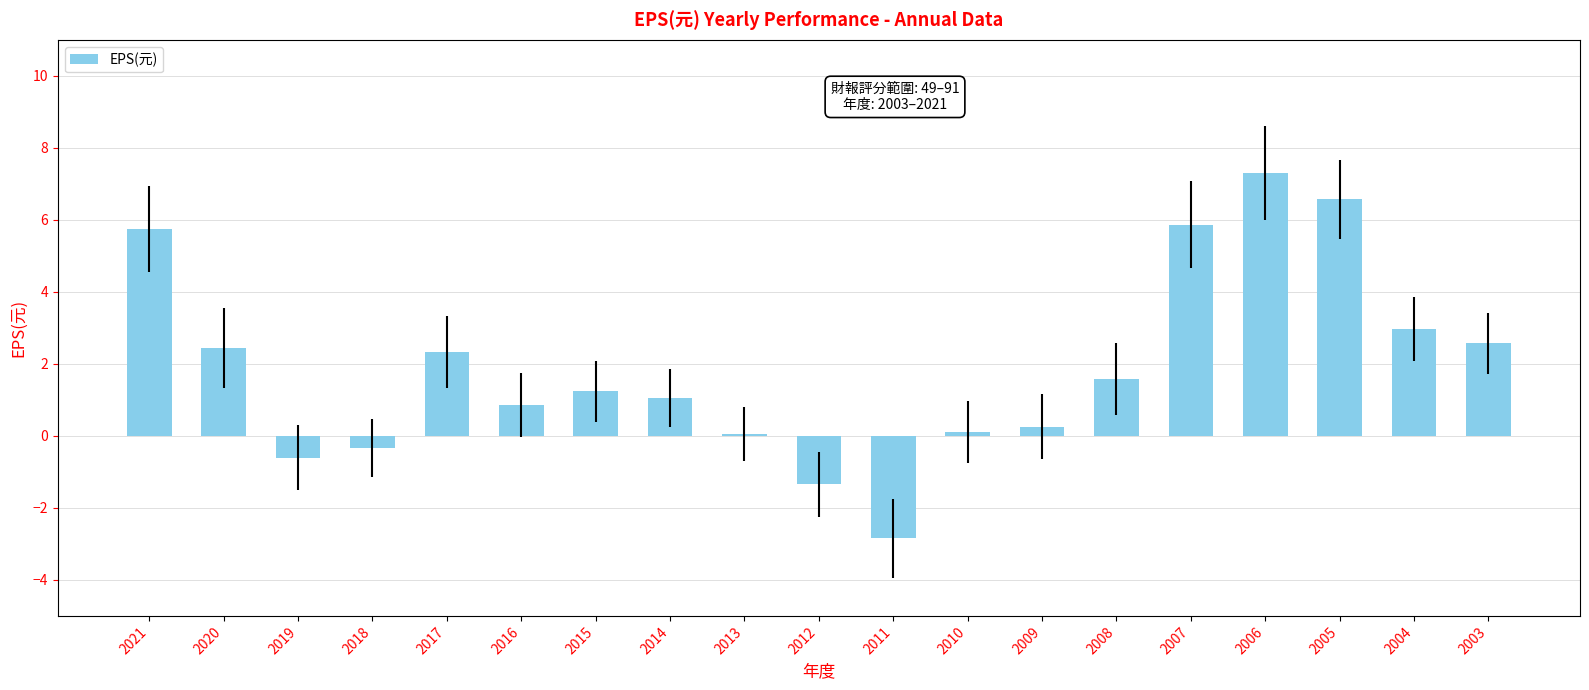

Between 2012 and 2016, which is larger?

2016